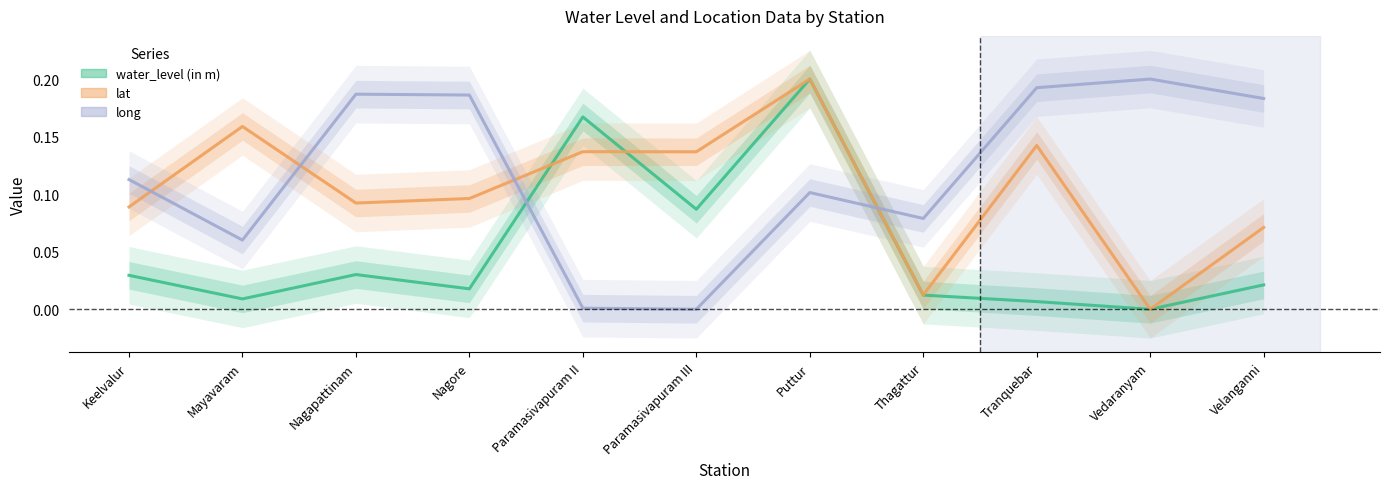

What are all the series names shown in the legend?

water_level (in m), lat, long